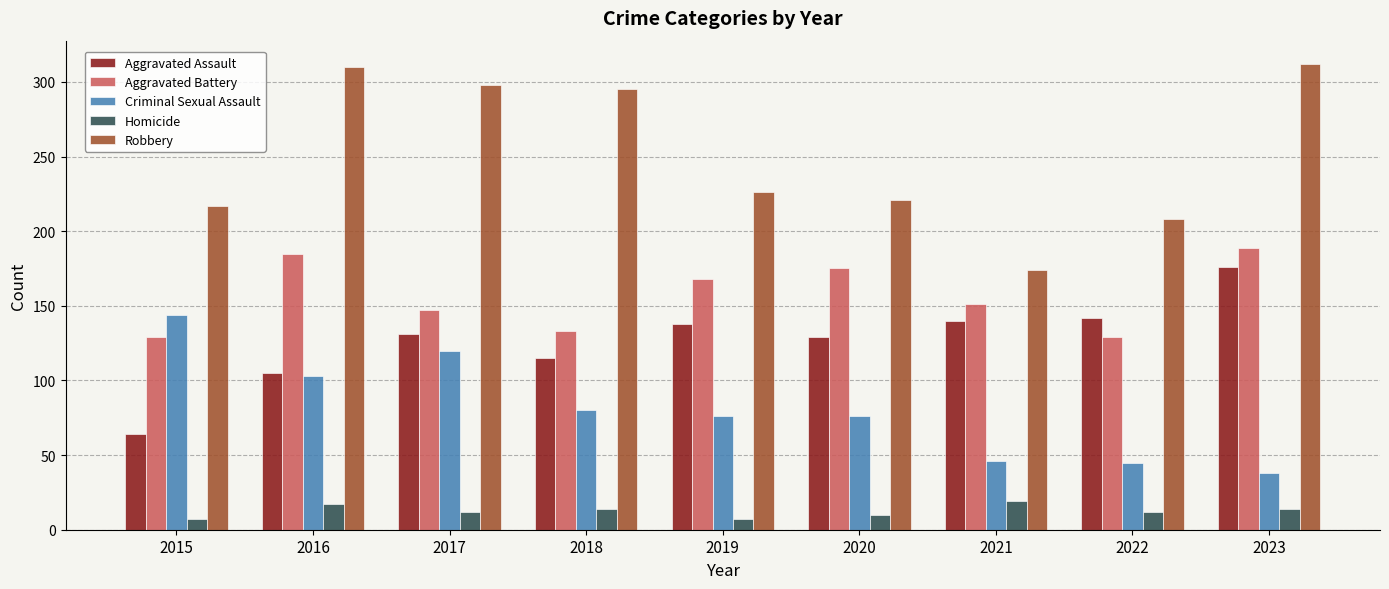

Rank the series by their maximum value, from lowest to highest.

Homicide, Criminal Sexual Assault, Aggravated Assault, Aggravated Battery, Robbery